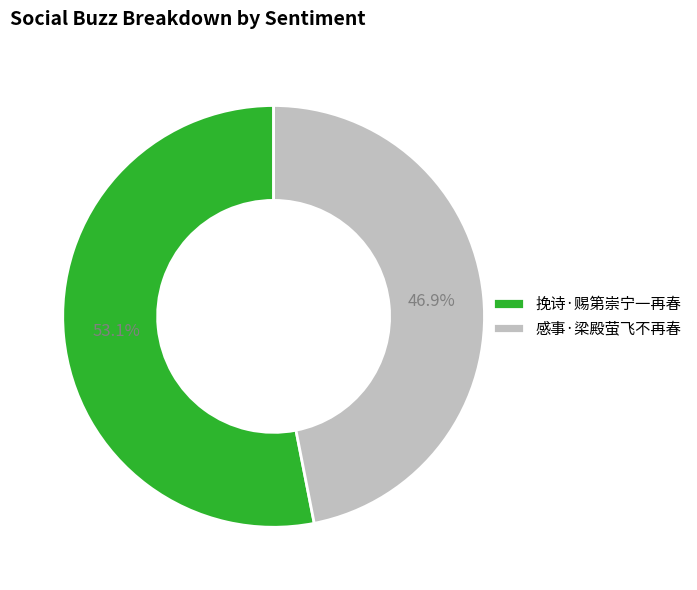

True or false: 挽诗·赐第崇宁一再春 accounts for 67% of the total.

False